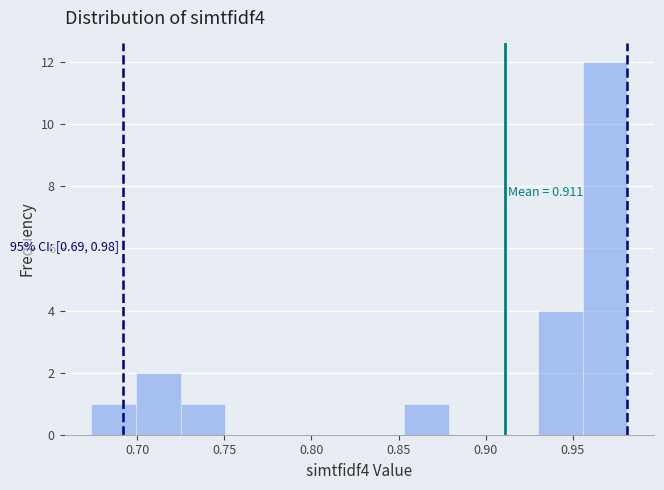

Which range on the x-axis has the tallest bar?

0.955 to 0.980